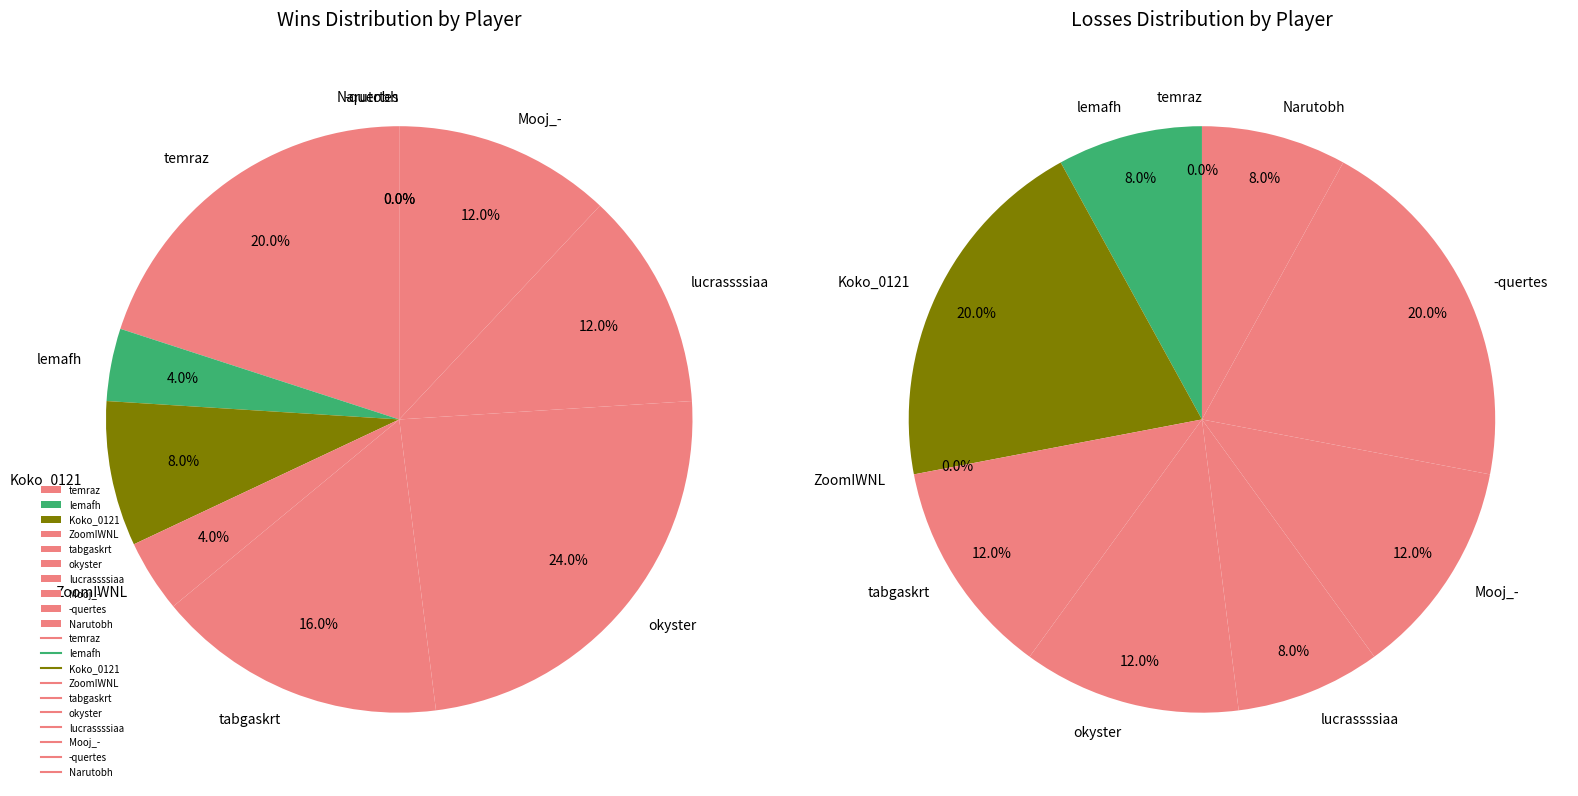

The tabgaskrt slice represents 12% of the pie. True or false?

True